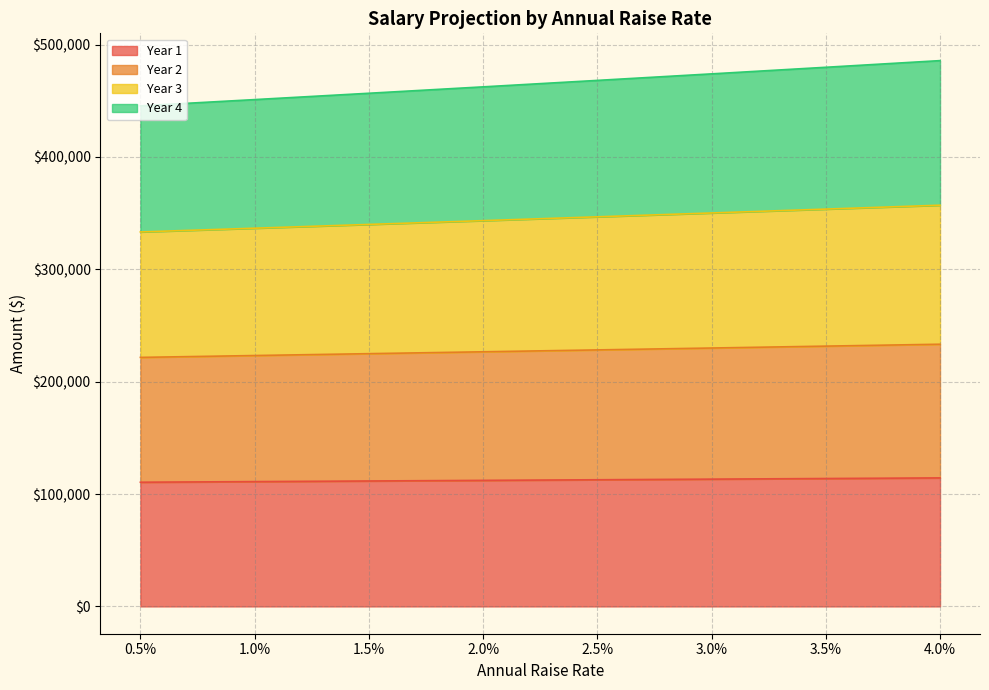

What is the total value across all series at 0.5%?

445527.6